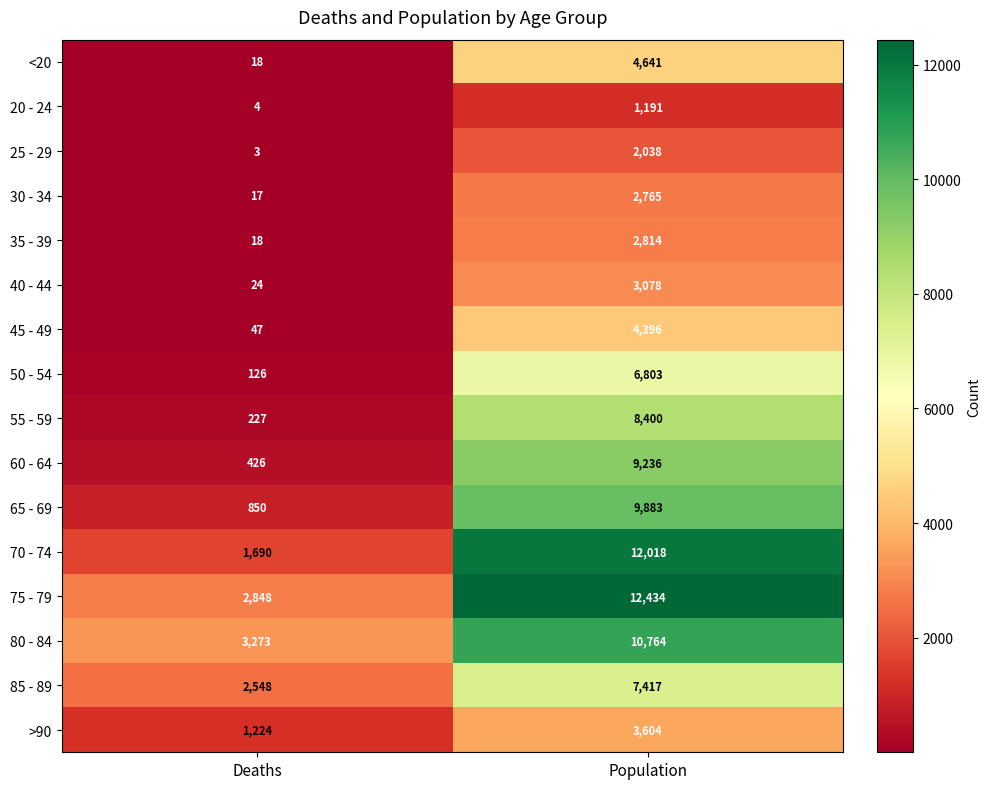

What is the sum of the 80 - 84 values at Population and Deaths?

14037